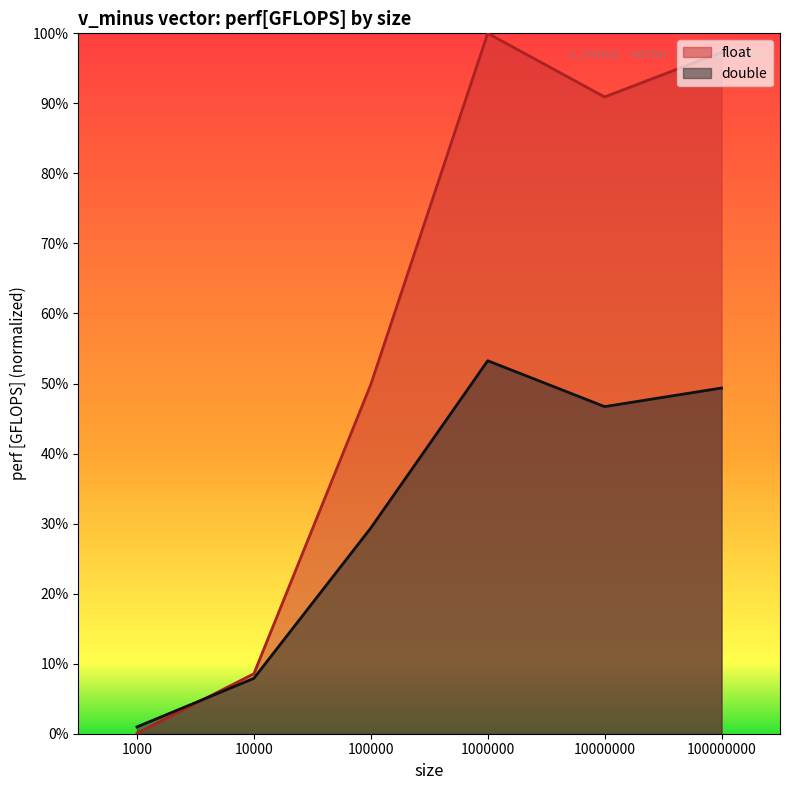

Reading left to right, list all the values displayed in this chart.

float: 0.0	0.1	0.5	1.0	0.9	1.0
double: 0.0	0.1	0.3	0.5	0.5	0.5